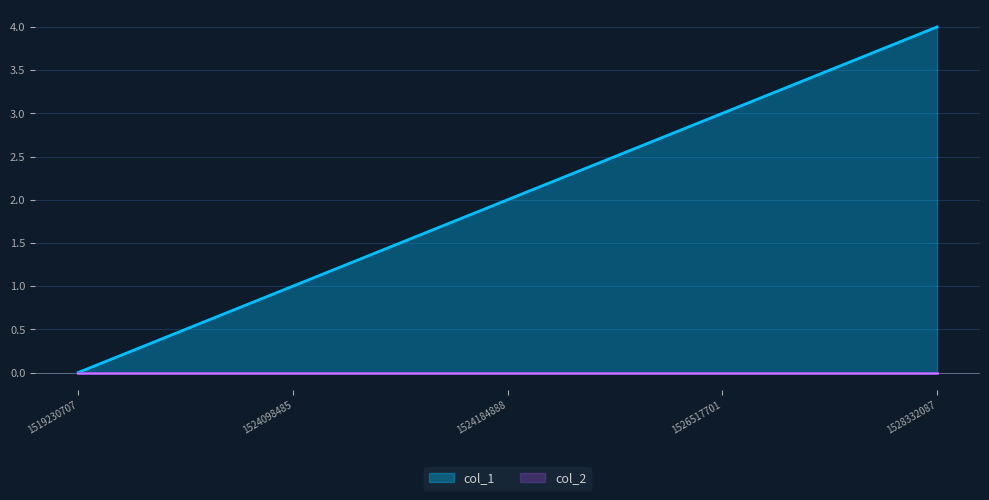

True or false: col_2 has more than 1 points higher than both neighbors.

False